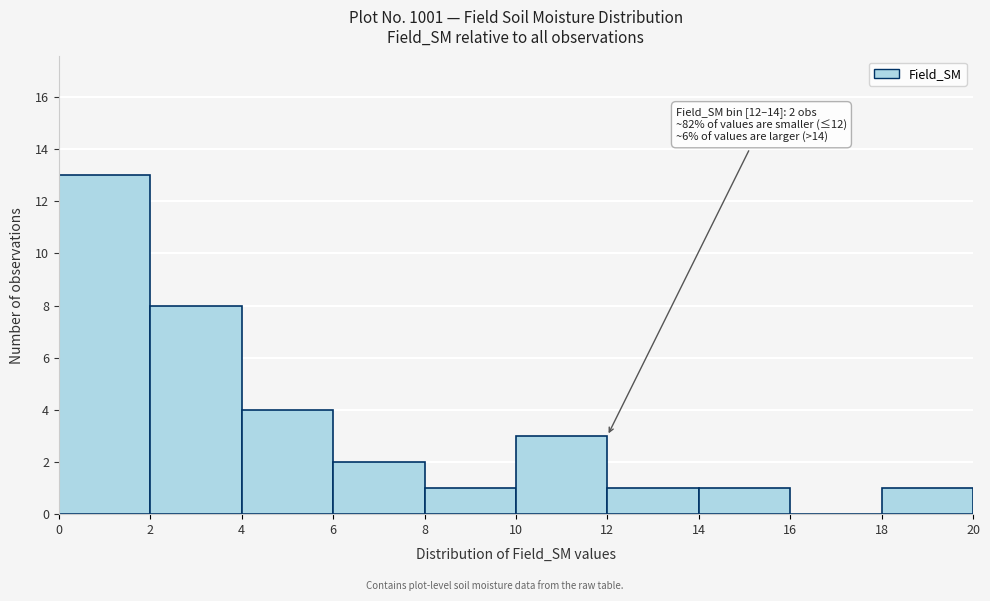

Over which range of the x-axis is the bar tallest?

0 to 2